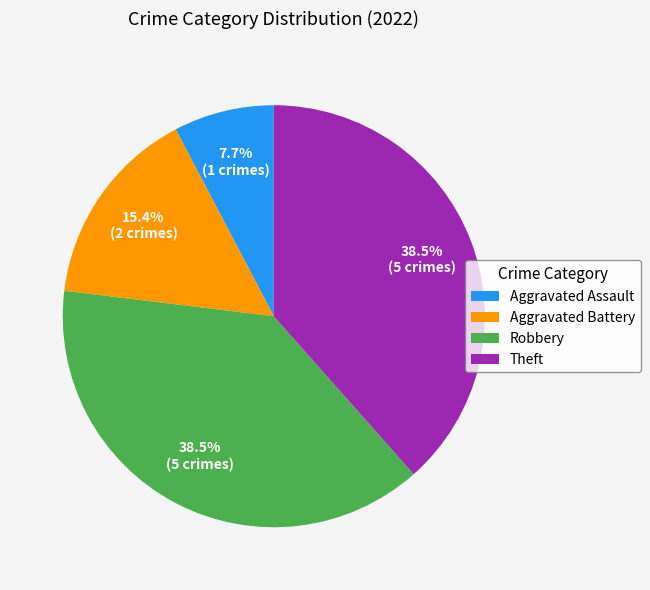

Which has a higher value, Aggravated Battery or Aggravated Assault?

Aggravated Battery